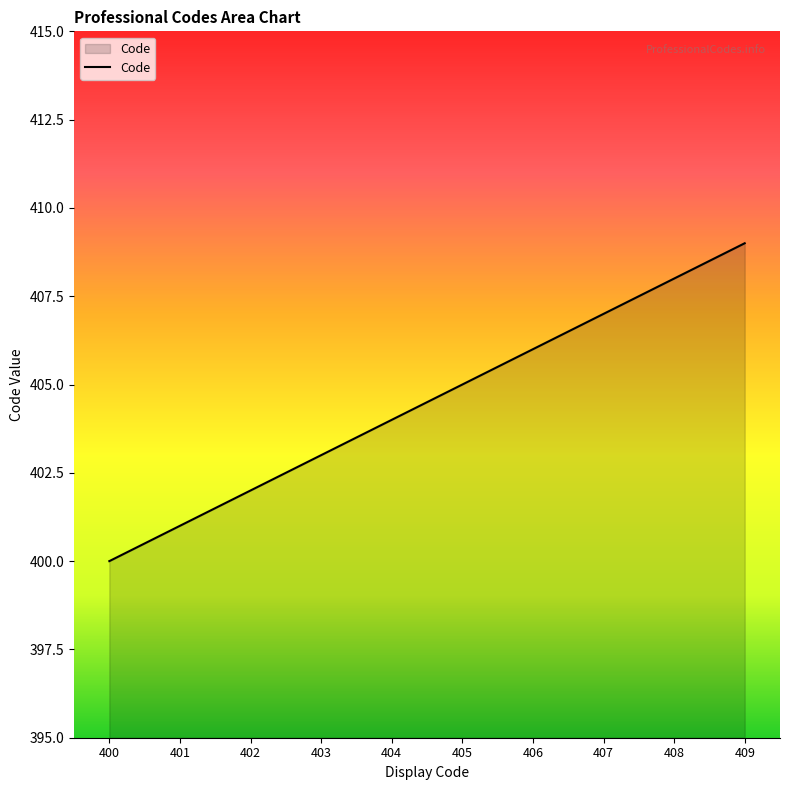

How many values are below 405?

5